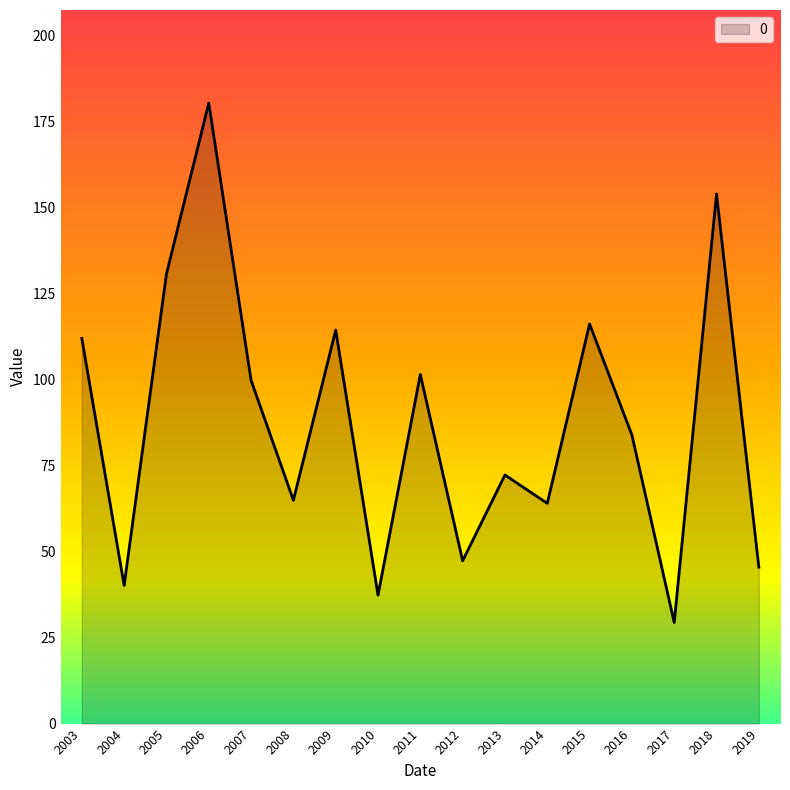

What value does the data have at 2018?

153.9